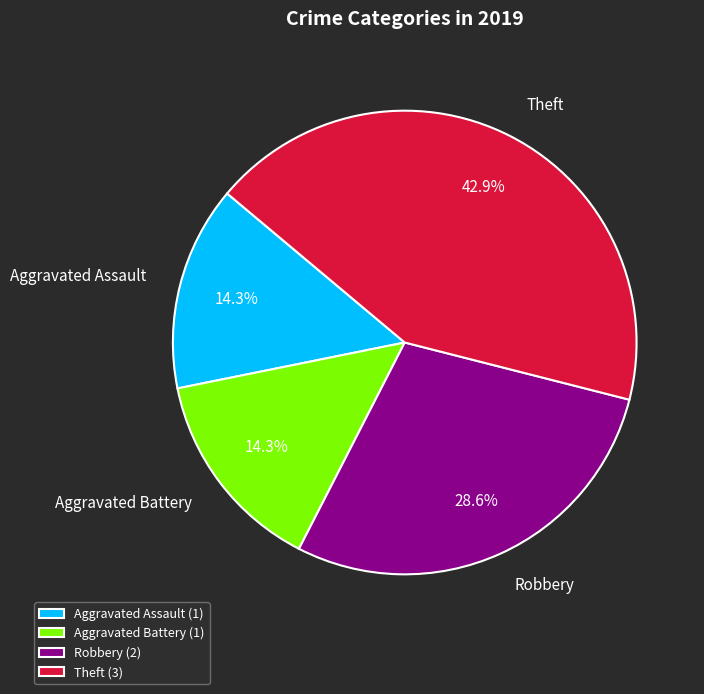

Which has a higher value, Robbery or Aggravated Assault?

Robbery